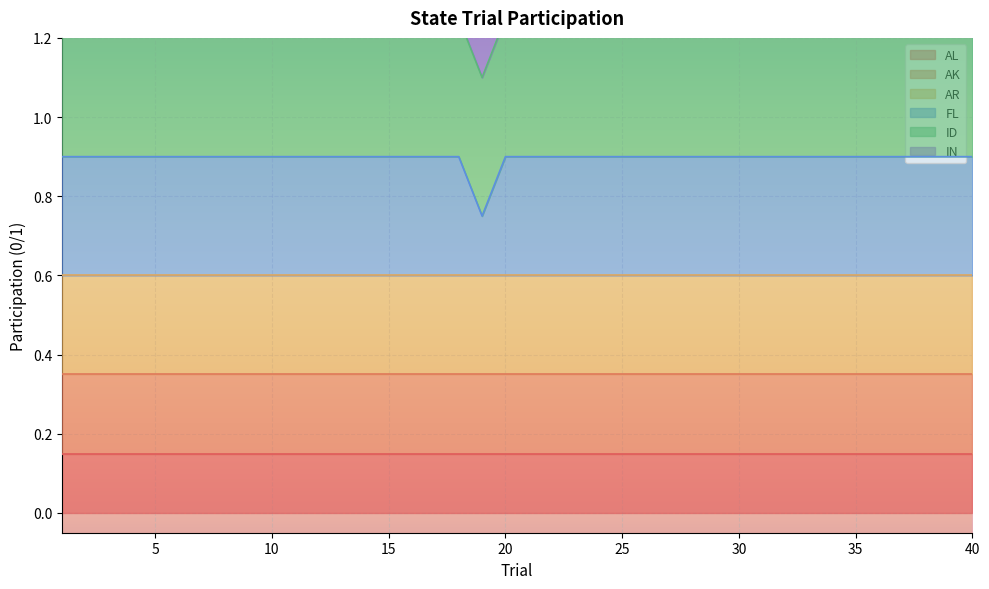

Which category has the highest value in the ID series?

1